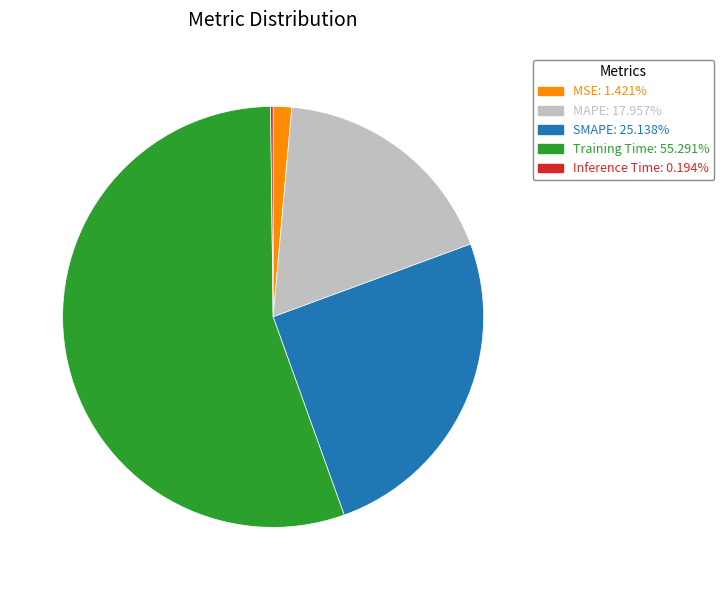

What is the largest slice in the pie chart?

Training Time